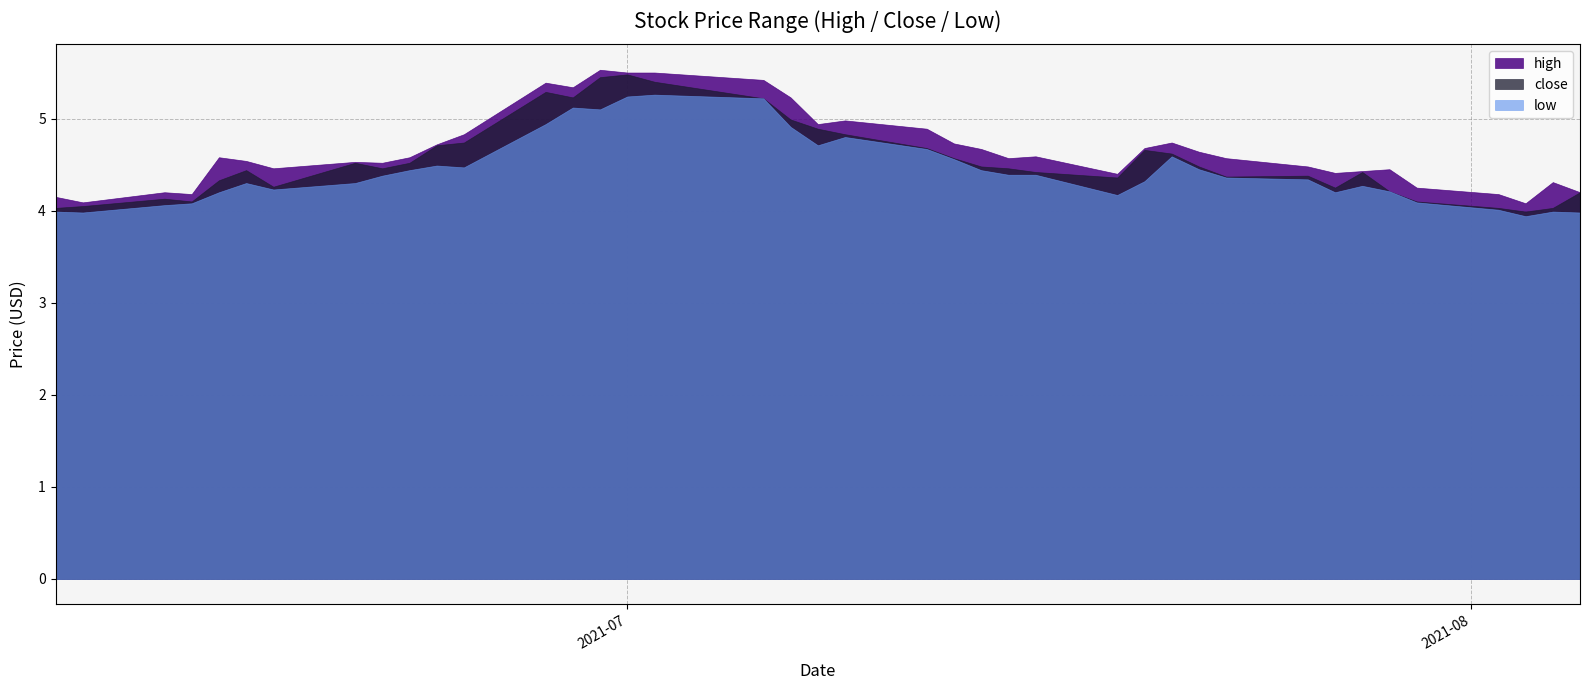

Which has a higher value, 2021-07-12 or 2021-07-27?

2021-07-12